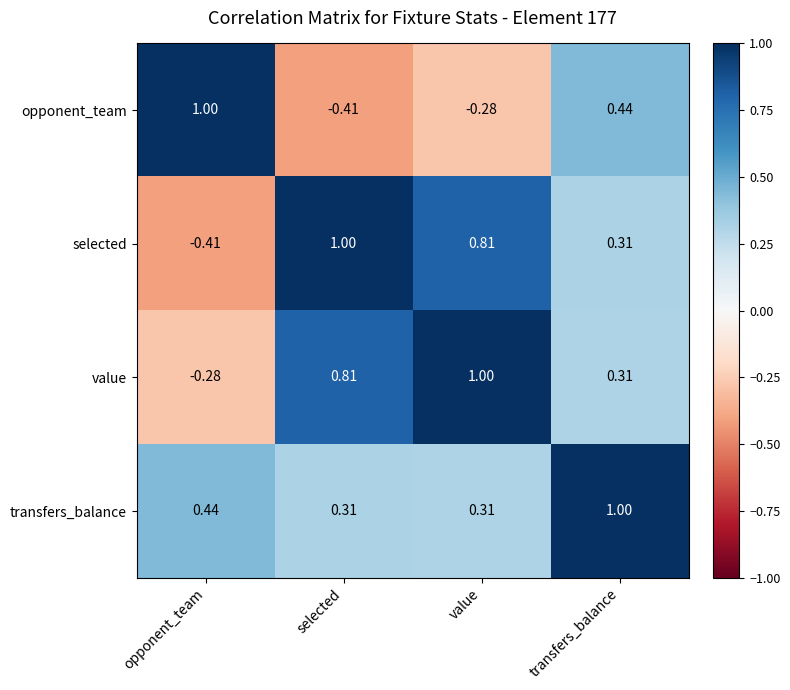

At which label is selected closest to 0?

transfers_balance